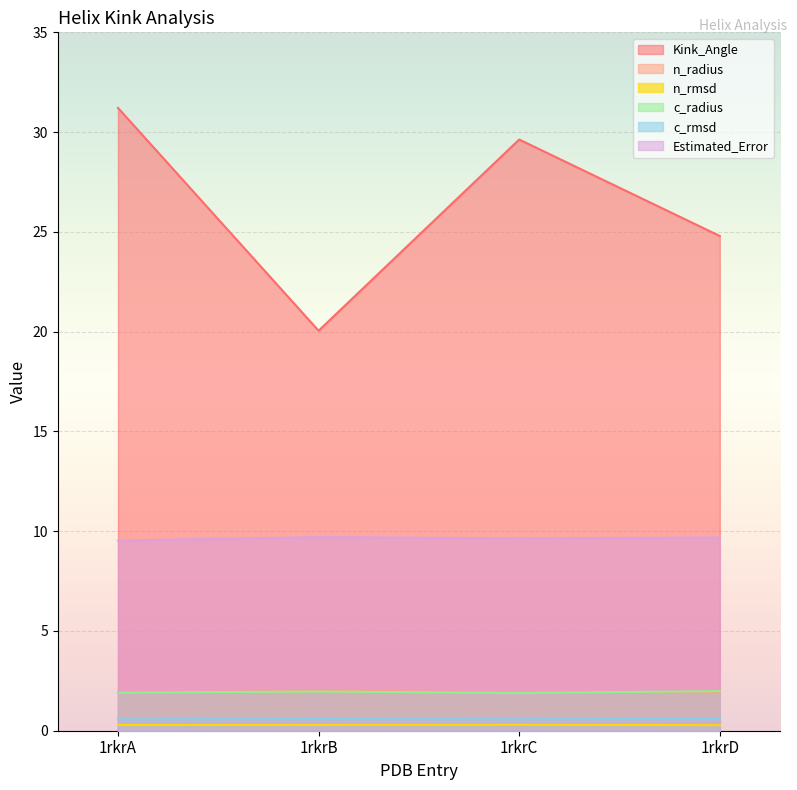

What is the average value of the Estimated_Error series?

9.6